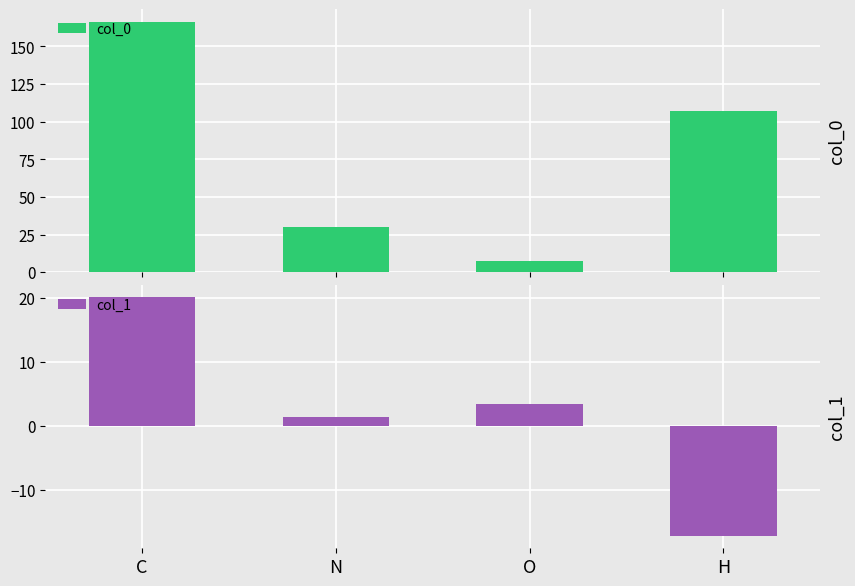

How many bars are there in each group?

2